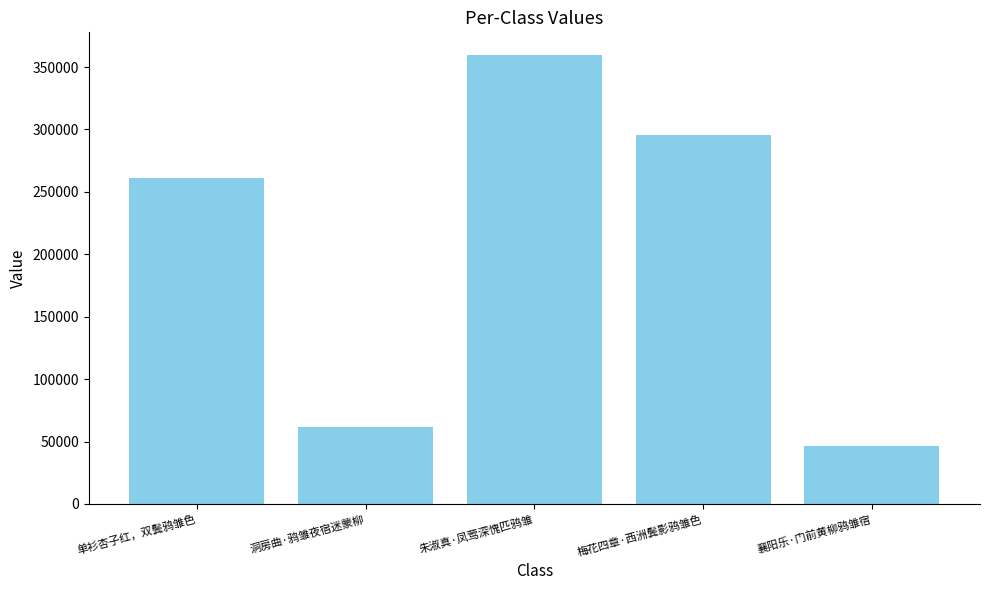

What is the label of the 5th bar from the right?

单衫杏子红，双鬓鸦雏色